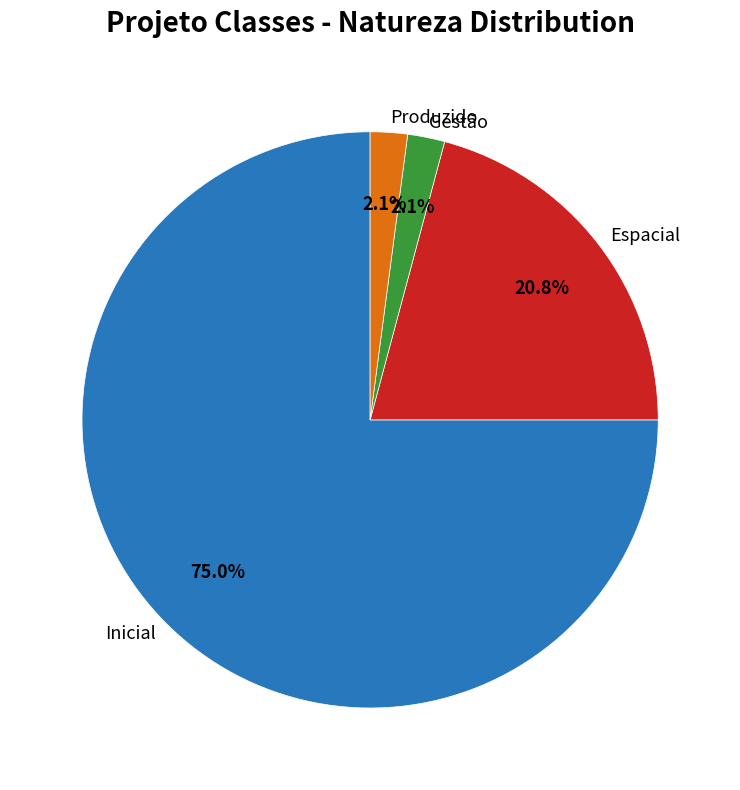

To the nearest percent, what is the difference between the Gestão and Espacial slice percentages?

19%